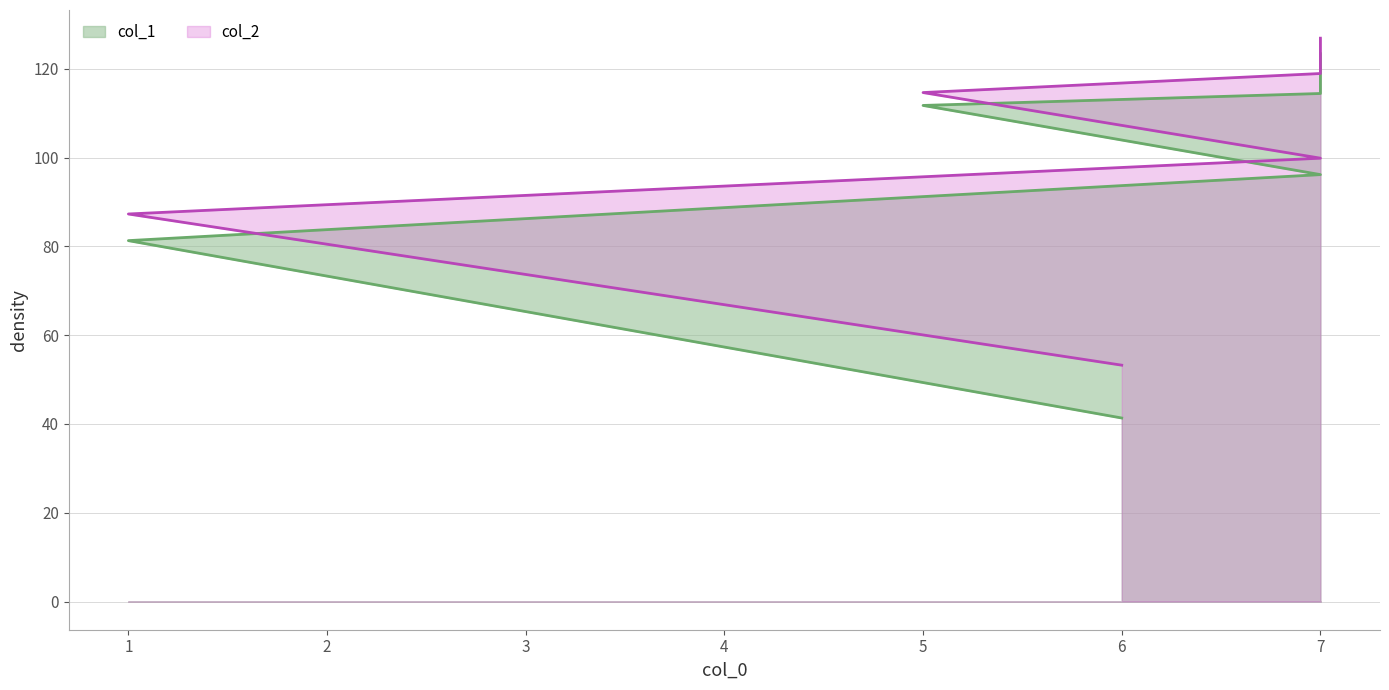

Which series has the largest range (max minus min)?

col_1